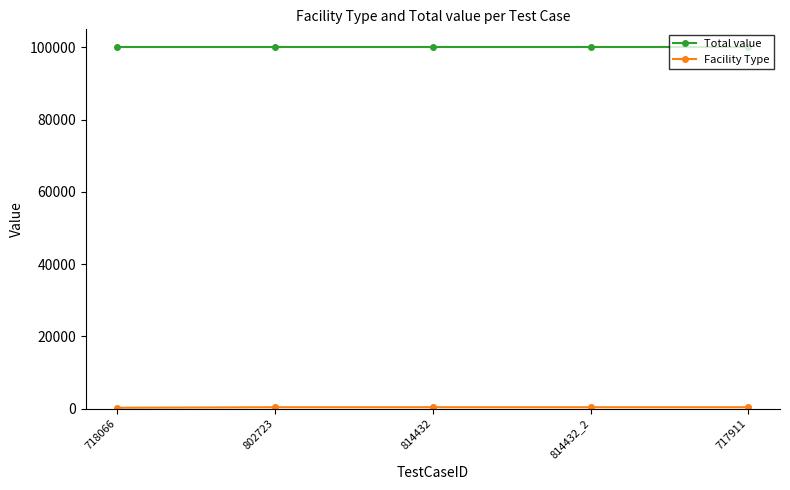

What is the label of the 4th point from the left?

814432_2